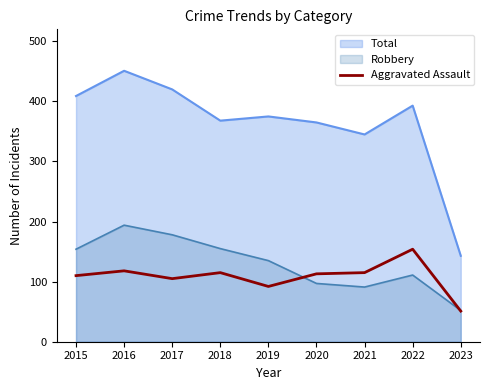

Which series has the widest spread of values?

Total